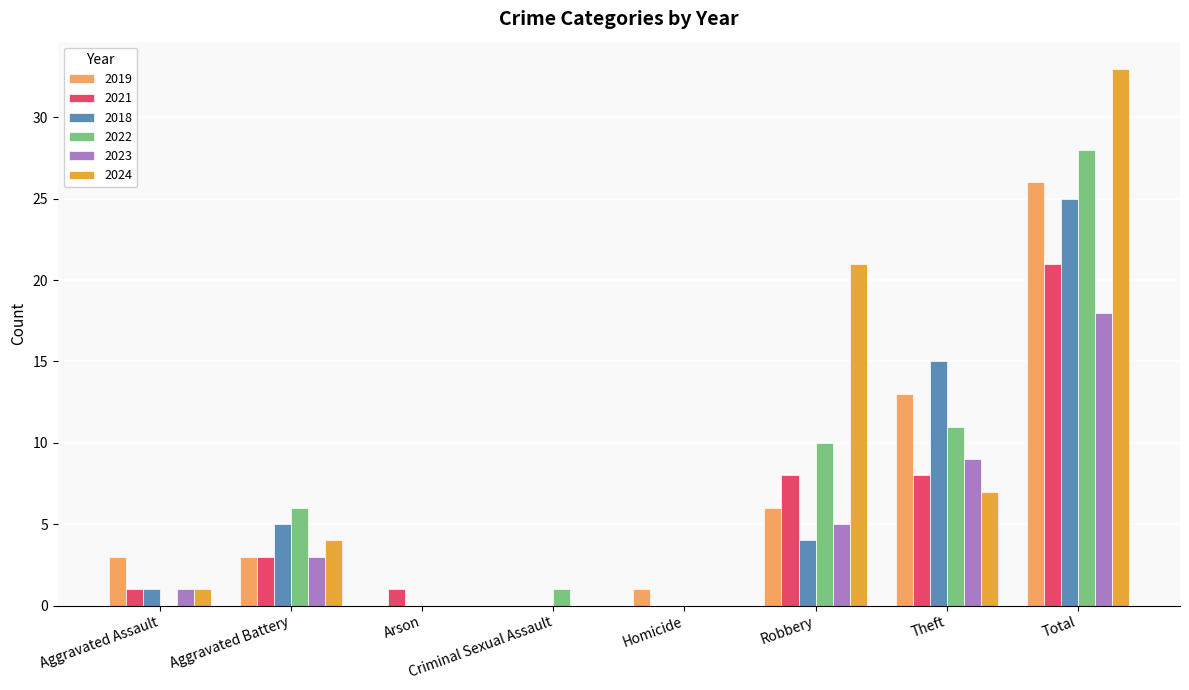

True or false: 2024 has a value of 2 at Aggravated Battery.

False